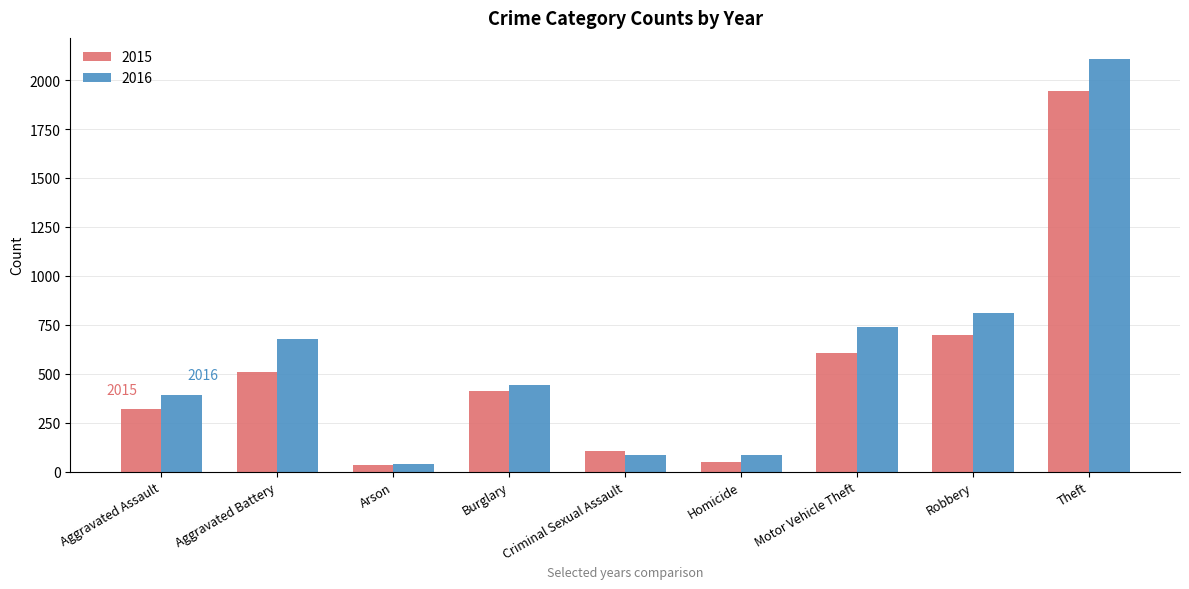

How many data points in 2016 are less than 445?

4